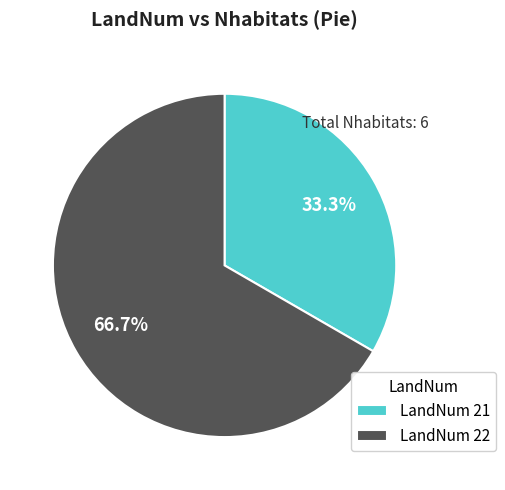

What is the largest slice in the pie chart?

LandNum 22